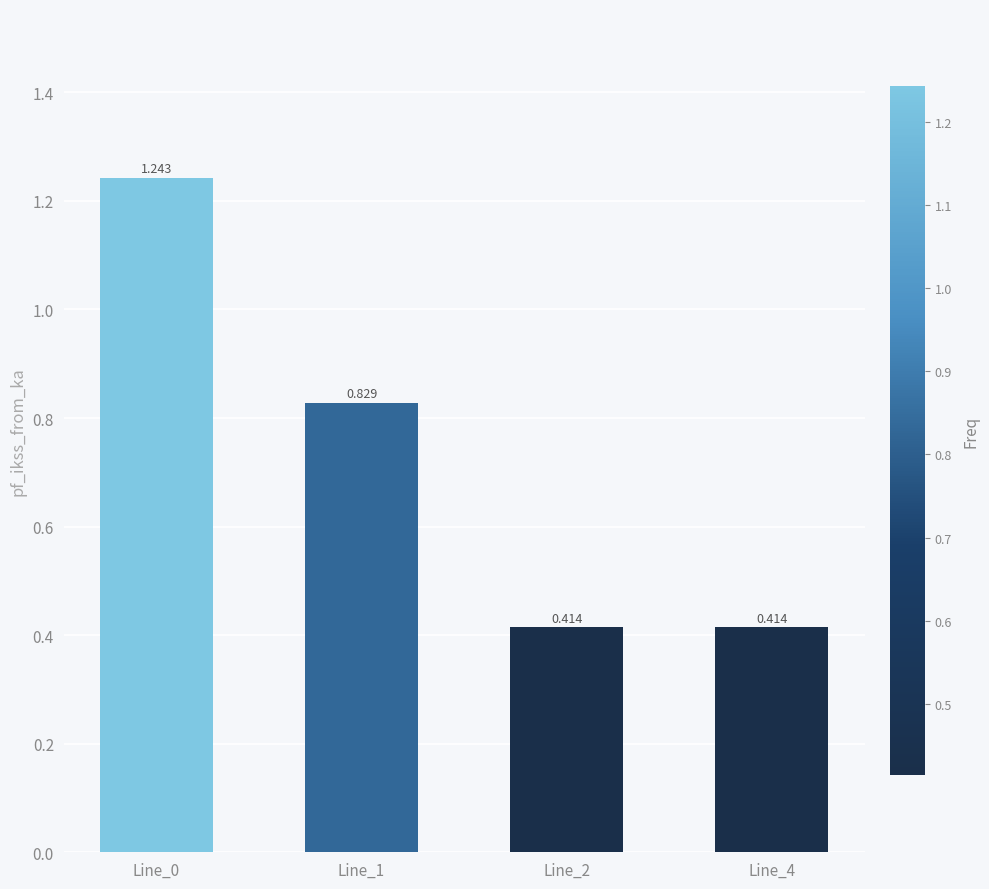

What is the difference between the maximum and second lowest values?

0.8